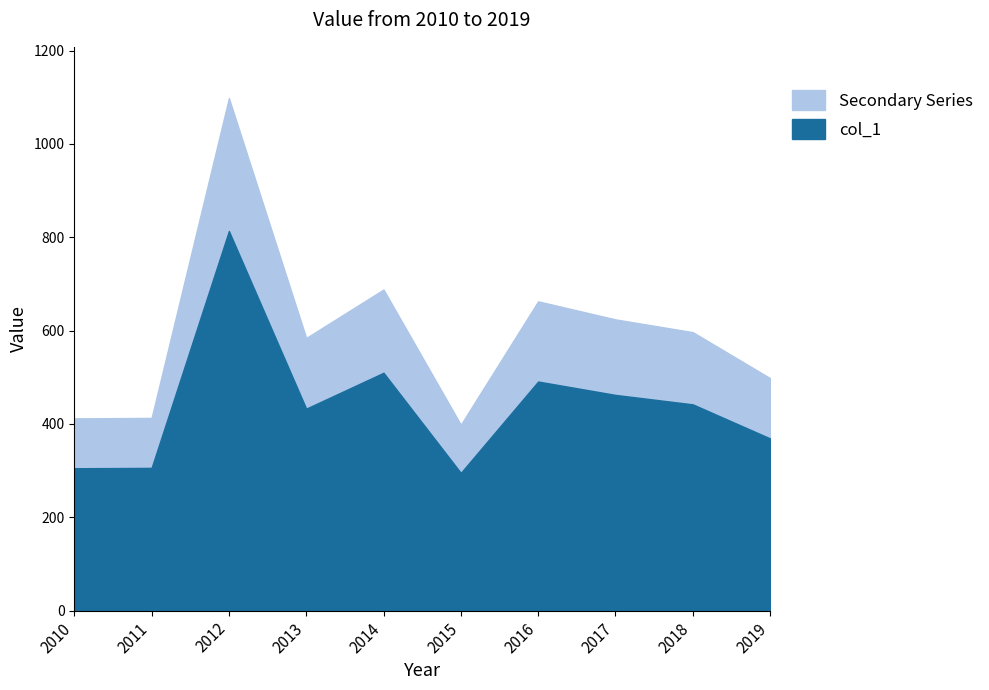

What position from the left is 2019-07-15?

10